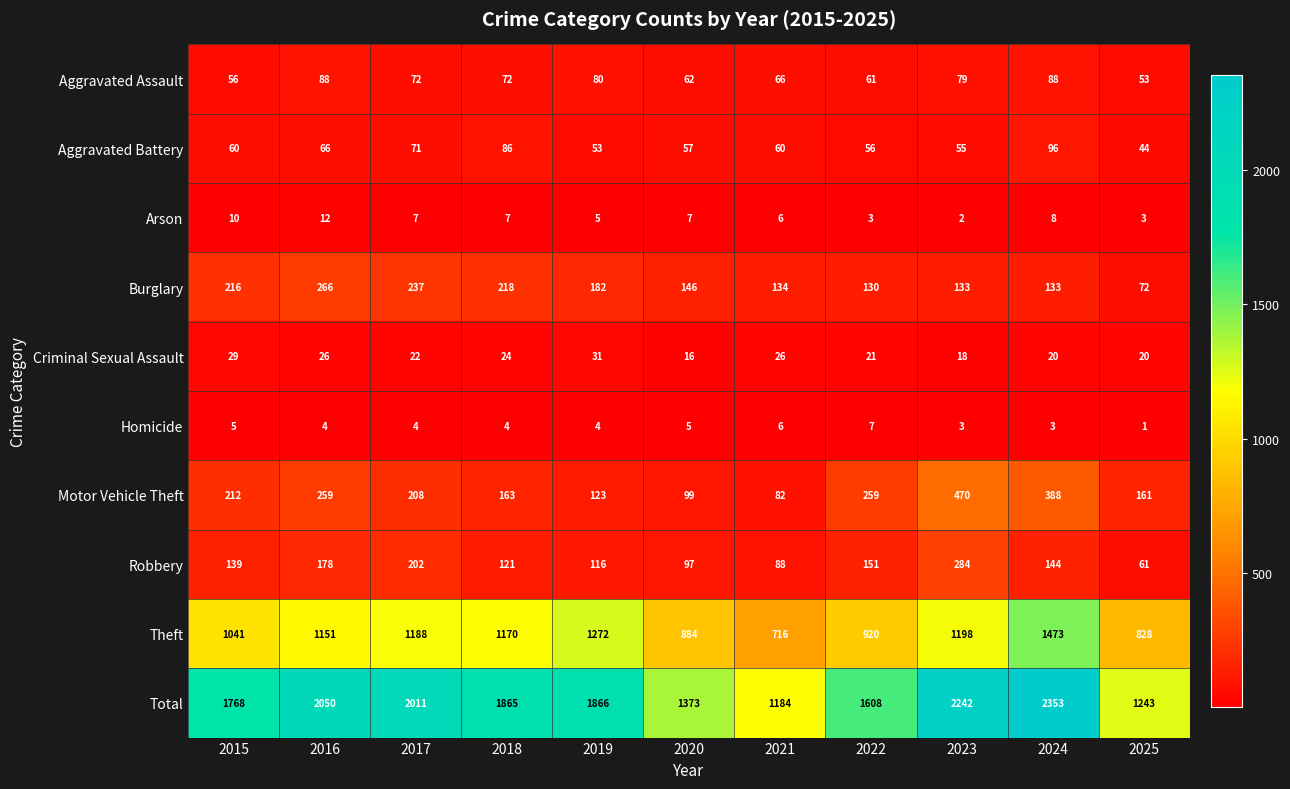

What is the sum of the Homicide values at 2018 and 2025?

5